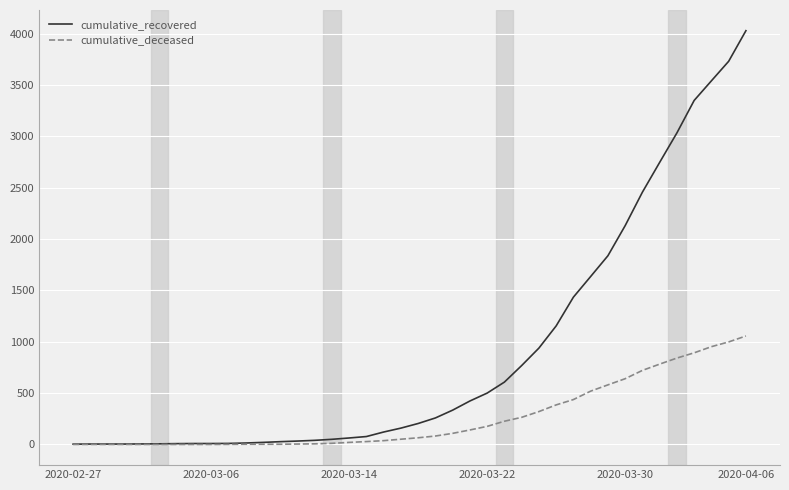

Which series has the largest total across all categories?

cumulative_recovered